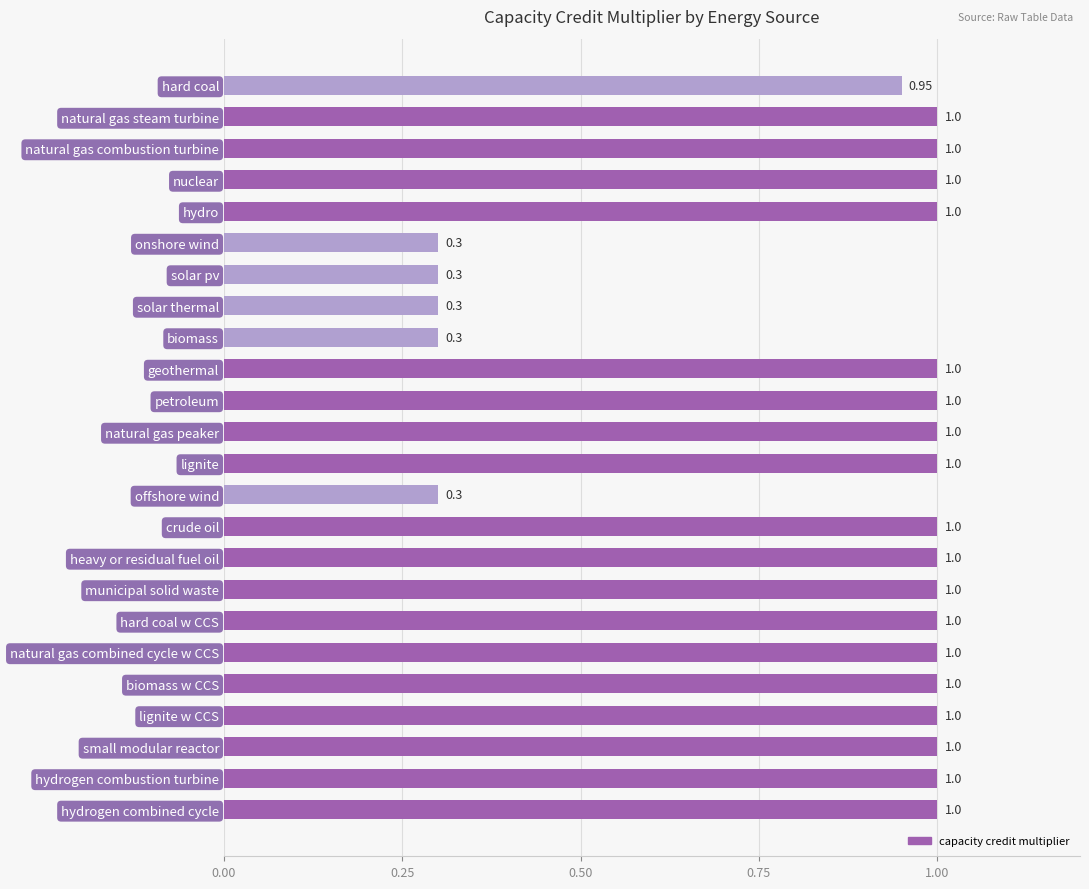

What is the difference between the maximum and minimum values?

0.7